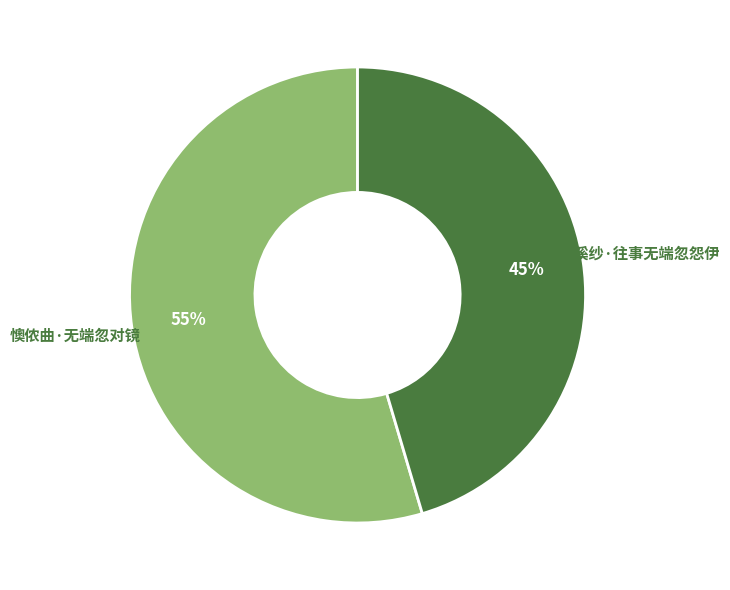

Which has a higher value, 浣溪纱·往事无端忽怨伊 or 懊侬曲·无端忽对镜?

懊侬曲·无端忽对镜